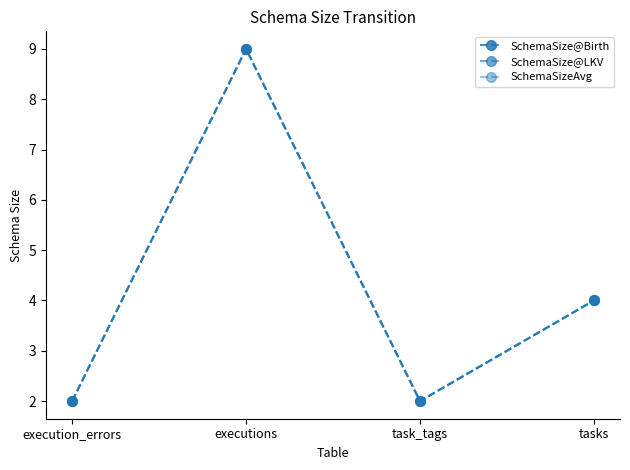

Which category has the lowest value in the SchemaSizeAvg series?

execution_errors